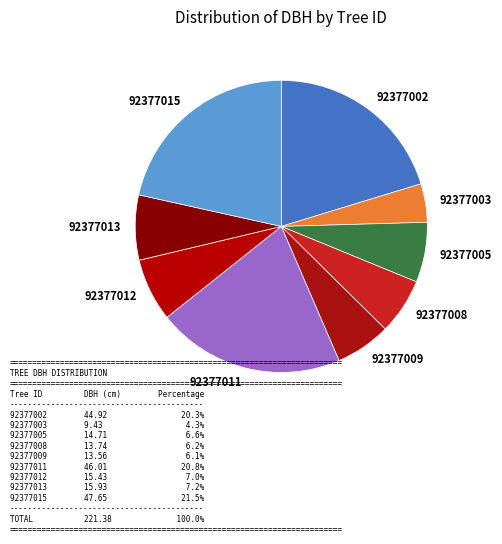

Is there a majority slice in this chart?

No